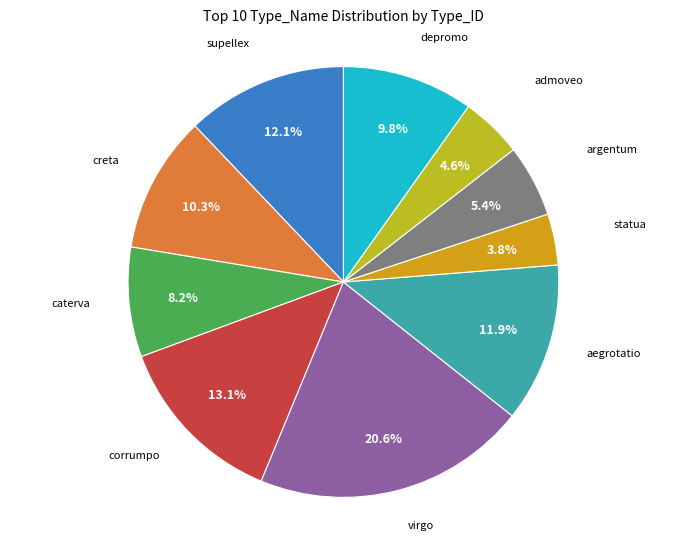

Rank the categories by value from highest to lowest.

virgo, corrumpo, supellex, aegrotatio, creta, depromo, caterva, argentum, admoveo, statua